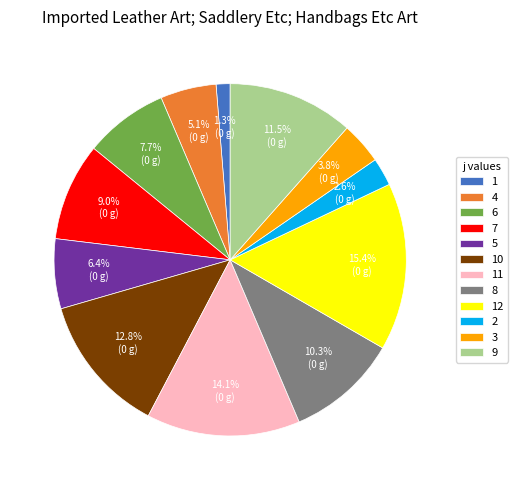

To the nearest percent, what percentage of the pie is 8?

10%